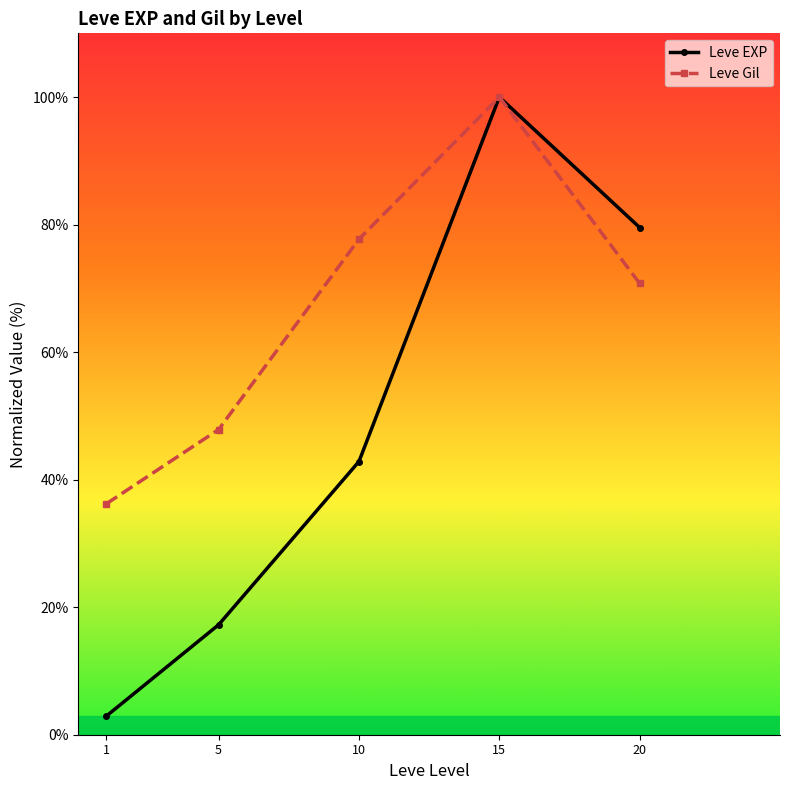

Is it true that Leve EXP equals 17.2 at 5?

True